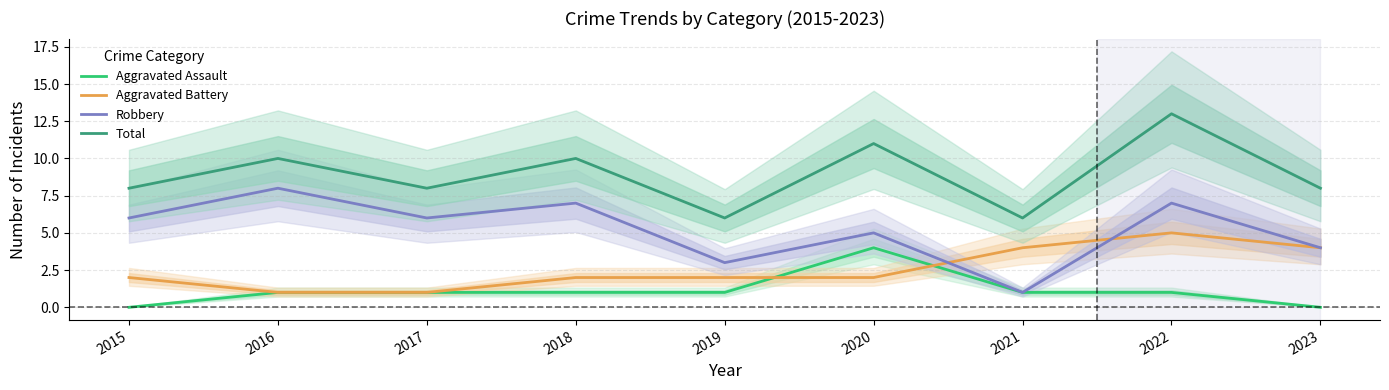

How many times do Aggravated Battery and Robbery cross each other?

2